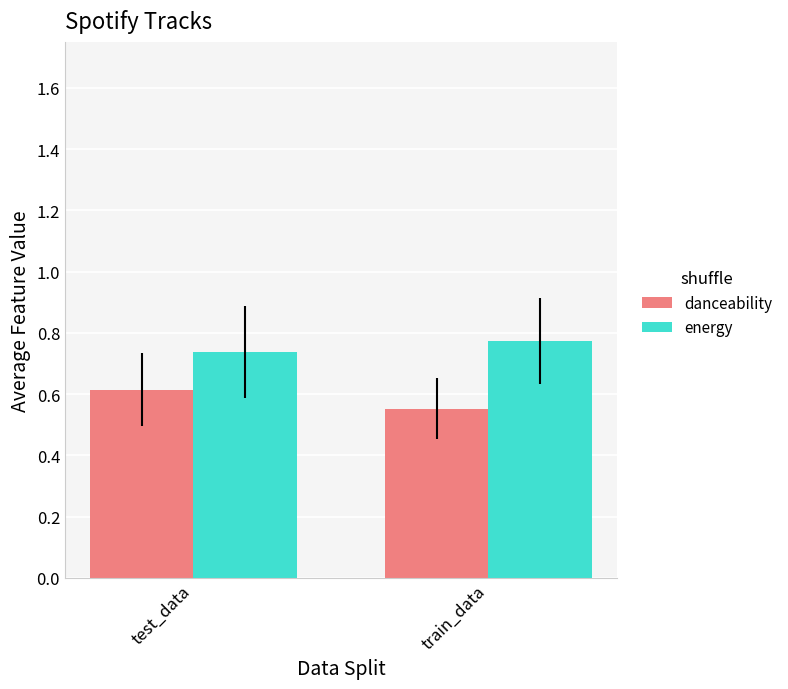

What is the label of the 2nd bar from the right?

test_data